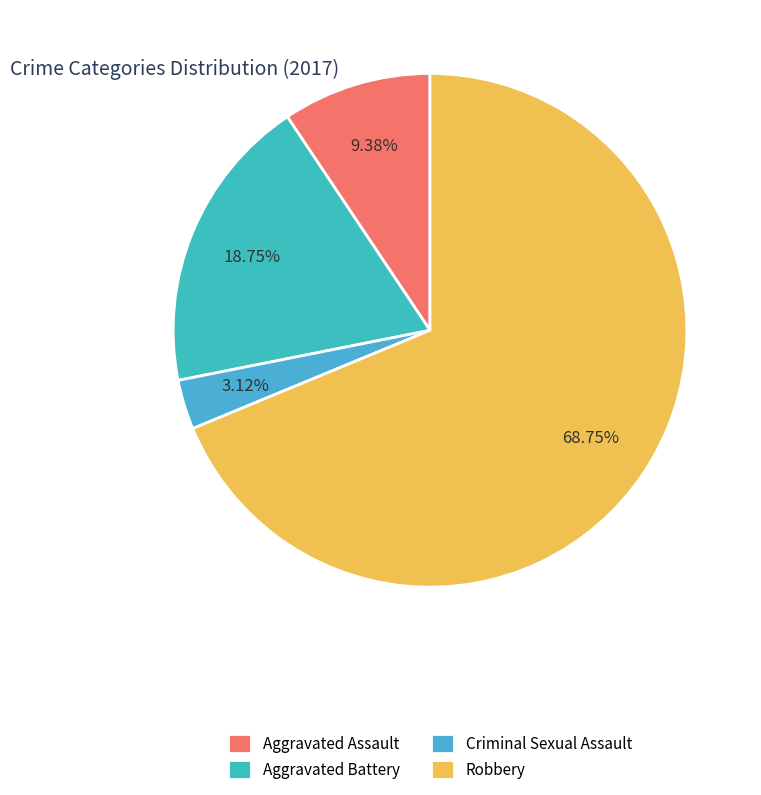

What is the smallest slice in the pie chart?

Criminal Sexual Assault